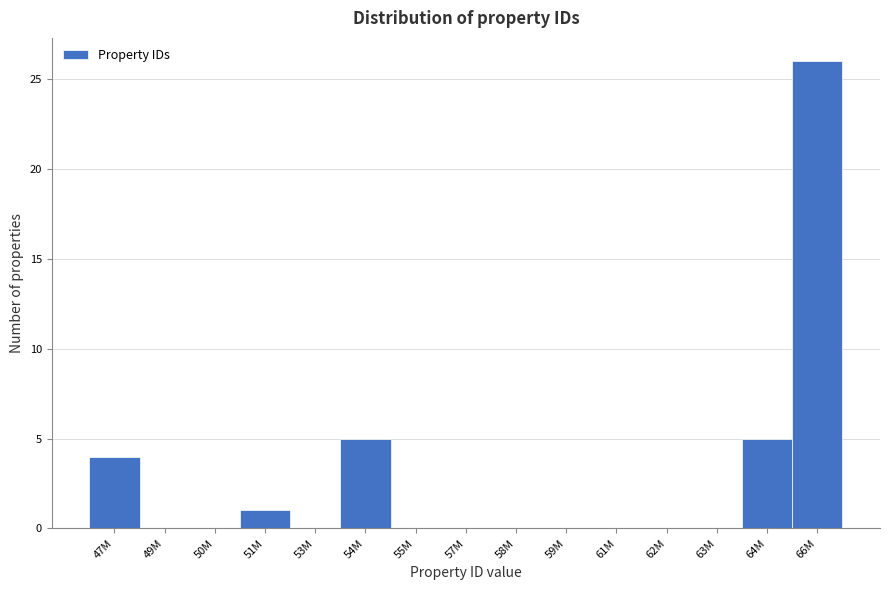

Reading left to right, list all the values displayed in this chart.

47M=4	49M=0	50M=0	51M=1	53M=0	54M=5	55M=0	57M=0	58M=0	59M=0	61M=0	62M=0	63M=0	64M=5	66M=26